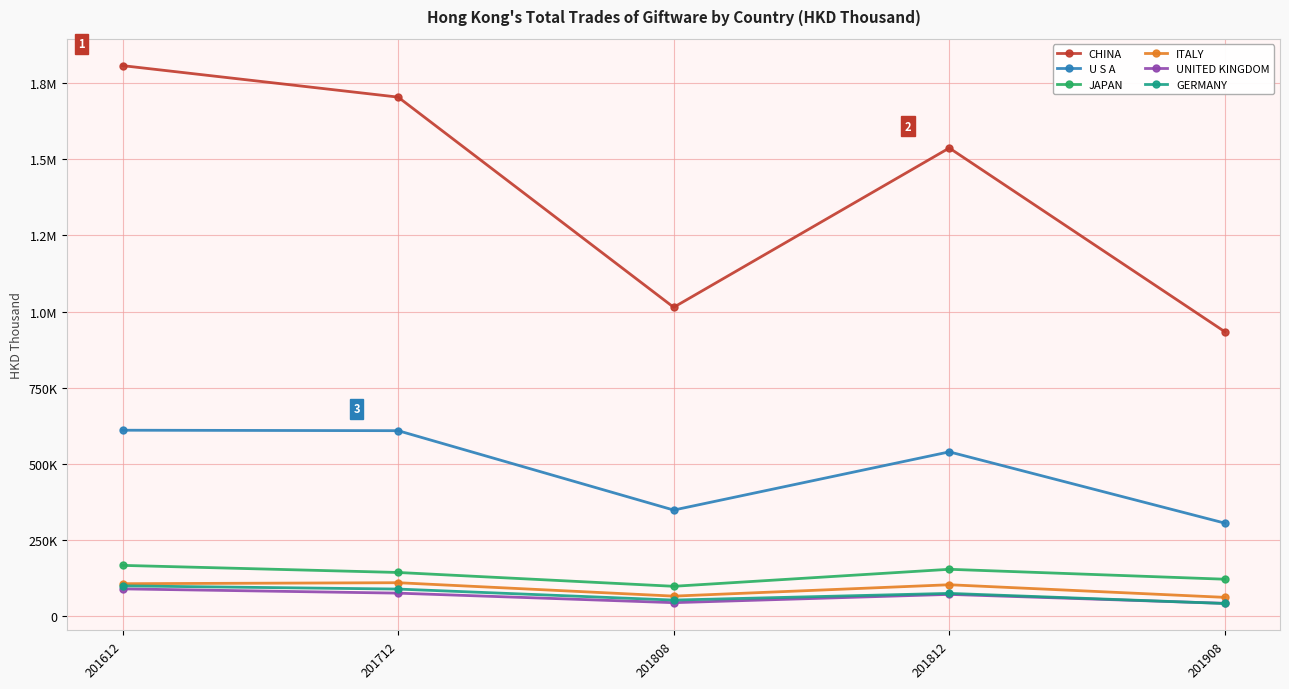

Reading left to right, transcribe all the data shown in this chart.

CHINA: 1807095.9	1703728.3	1013917.8	1536751.7	933554.5
U S A: 610440.1	608926.2	348386.7	539379.0	305490.6
JAPAN: 166824.0	143529.5	98168.1	153979.1	121406.8
ITALY: 106681.6	109933.2	65906.3	103253.6	61828.4
UNITED KINGDOM: 89724.8	75701.8	44426.2	71594.8	42157.7
GERMANY: 99610.3	89068.6	52921.8	74926.4	41722.3